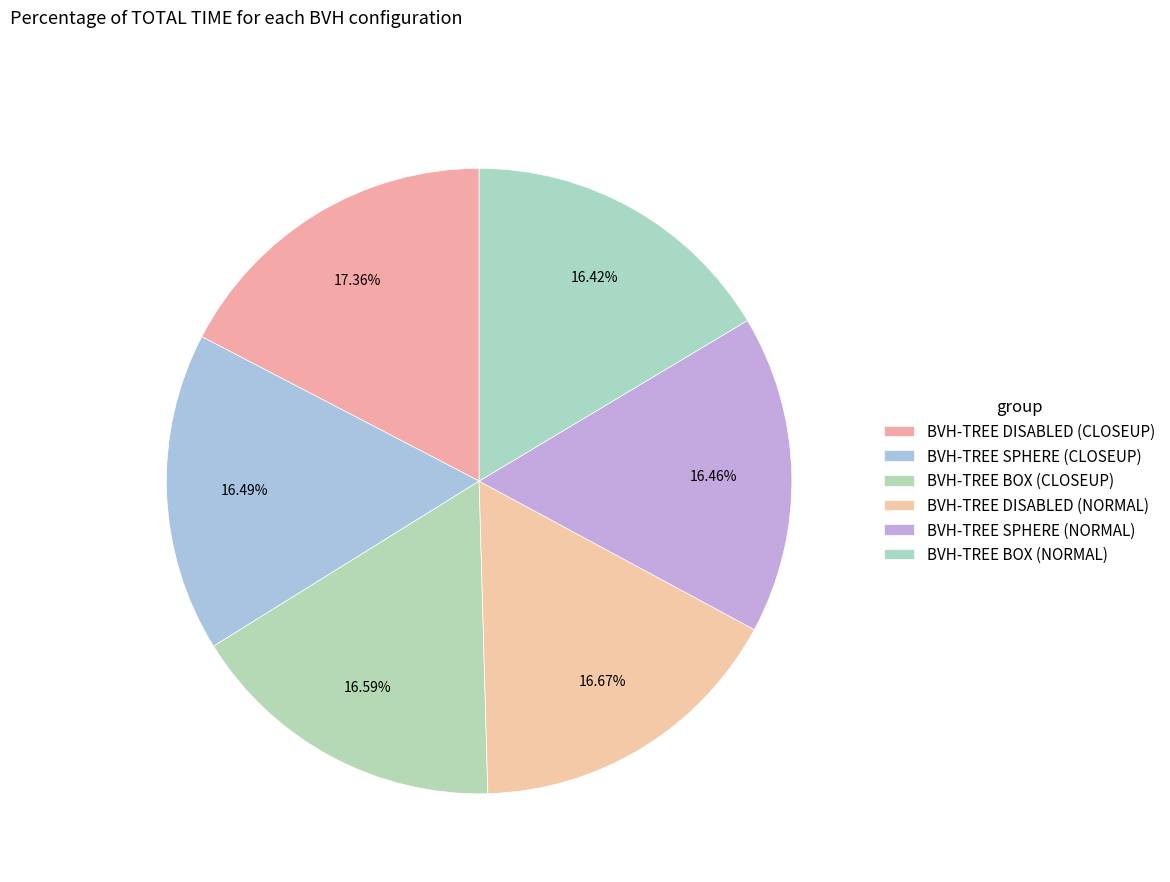

Count the number of slices in the pie.

6